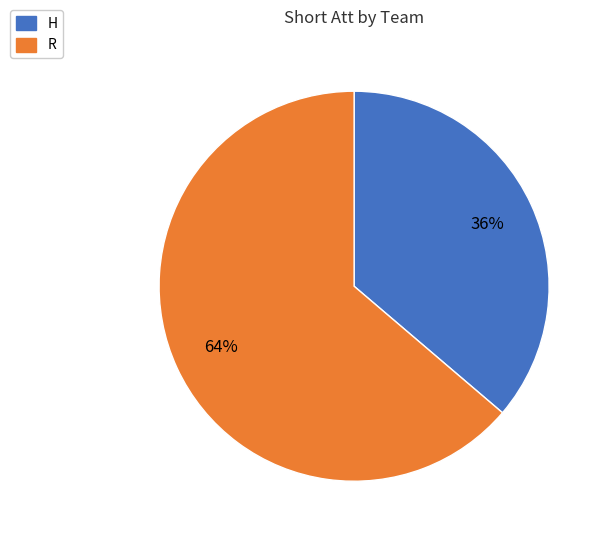

The R slice represents 77% of the pie. True or false?

False